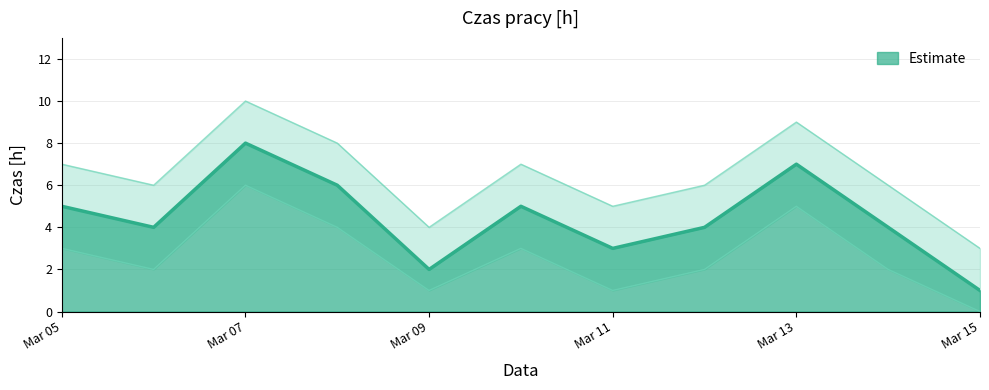

The Estimate series shows 9 at Mar 05. True or false?

False